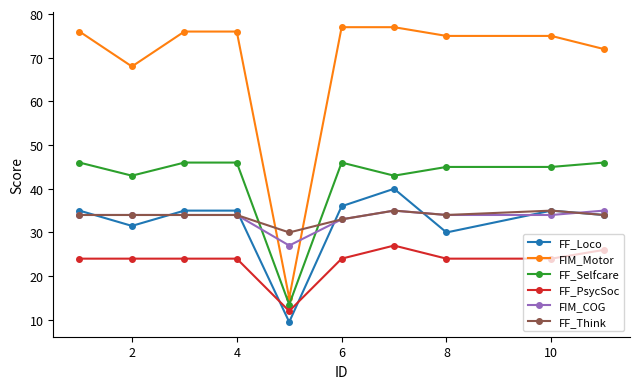

What is the value of the FIM_COG point at the 2nd from the left?

34.0